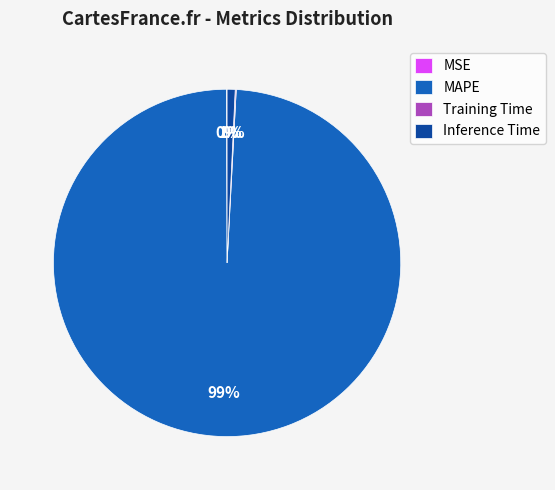

Is there any slice that represents more than half of the pie?

Yes